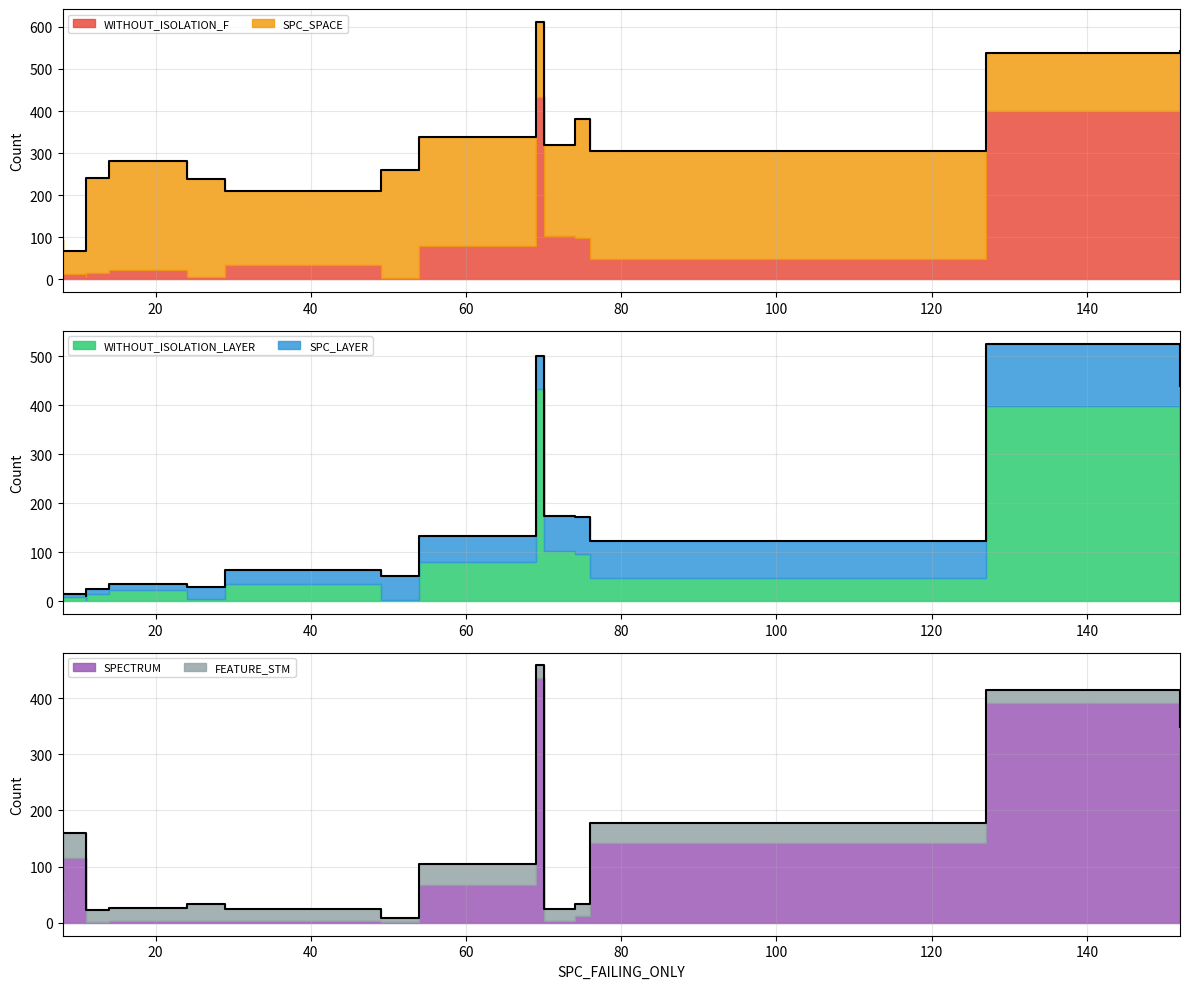

Reading right to left, list all the values displayed in this chart.

WITHOUT_ISOLATION_F: 152=288	24=6	74=97	70=103	11=14	14=23	127=399	11=5	8=12	49=4	54=80	69=433	76=48	29=35	8=13
SPC_SPACE: 152=254	24=233	74=284	70=216	11=226	14=258	127=138	11=92	8=55	49=256	54=259	69=179	76=258	29=175	8=81
WITHOUT_ISOLATION_LAYER: 152=287	24=5	74=97	70=103	11=14	14=22	127=399	11=3	8=8	49=3	54=80	69=433	76=47	29=35	8=10
SPC_LAYER: 152=152	24=24	74=74	70=70	11=11	14=13	127=127	11=7	8=7	49=48	54=53	69=68	76=76	29=29	8=7
SPECTRUM: 152=306	24=4	74=13	70=3	11=2	14=4	127=392	11=3	8=115	49=1	54=68	69=436	76=143	29=3	8=3
FEATURE_STM: 152=42	24=30	74=20	70=22	11=20	14=22	127=22	11=27	8=45	49=8	54=37	69=22	76=35	29=22	8=56